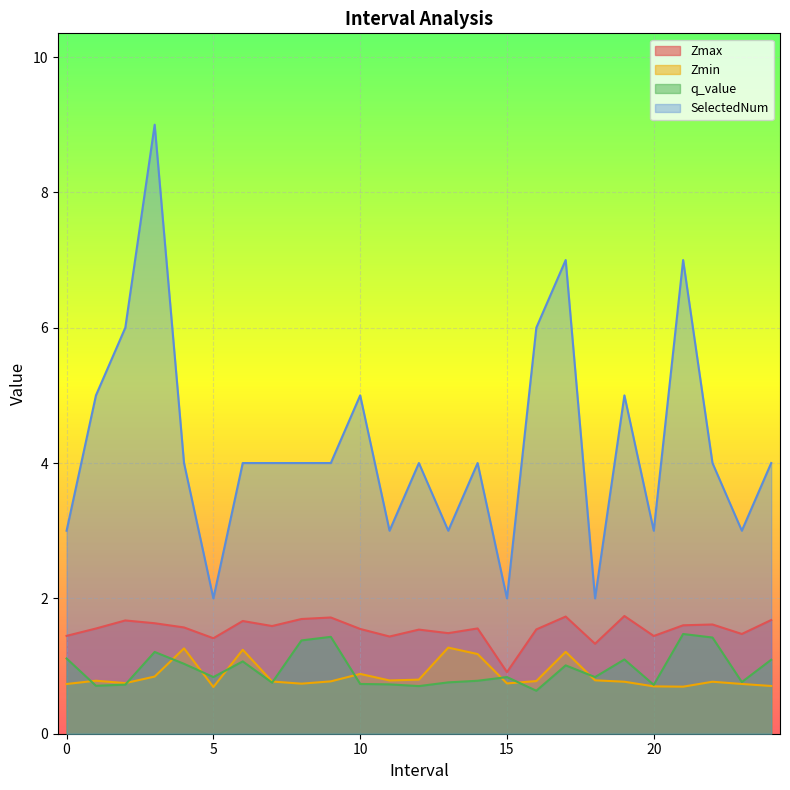

What is the sum of all Zmin values?

21.4